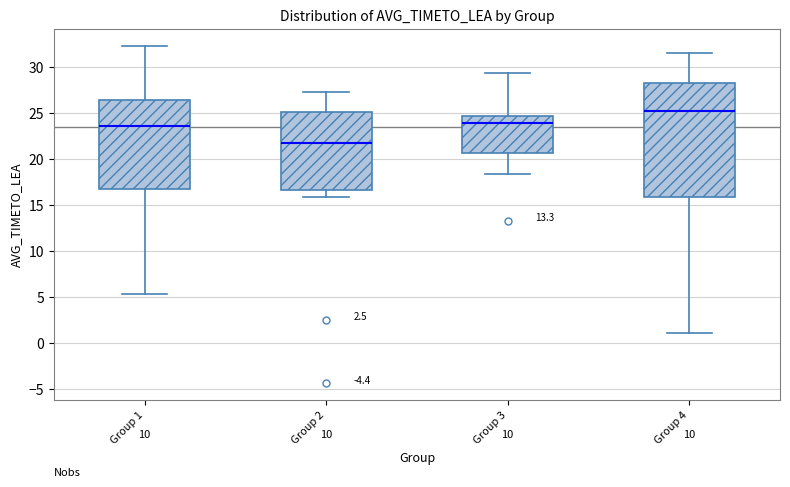

Reading left to right, read every box against the y-axis: the position of its median line, the range the box covers, and the ends of its whiskers. The values are not printed on the chart, so give them approximately, as read against the axis.

Group 1: median 23.5, box 16.5 to 26.5, whiskers 5.5 to 32.5
Group 2: median 21.5, box 16.5 to 25.0, whiskers 16.0 to 27.0
Group 3: median 24.0, box 20.5 to 24.5, whiskers 18.5 to 29.5
Group 4: median 25.0, box 16.0 to 28.0, whiskers 1.0 to 31.5